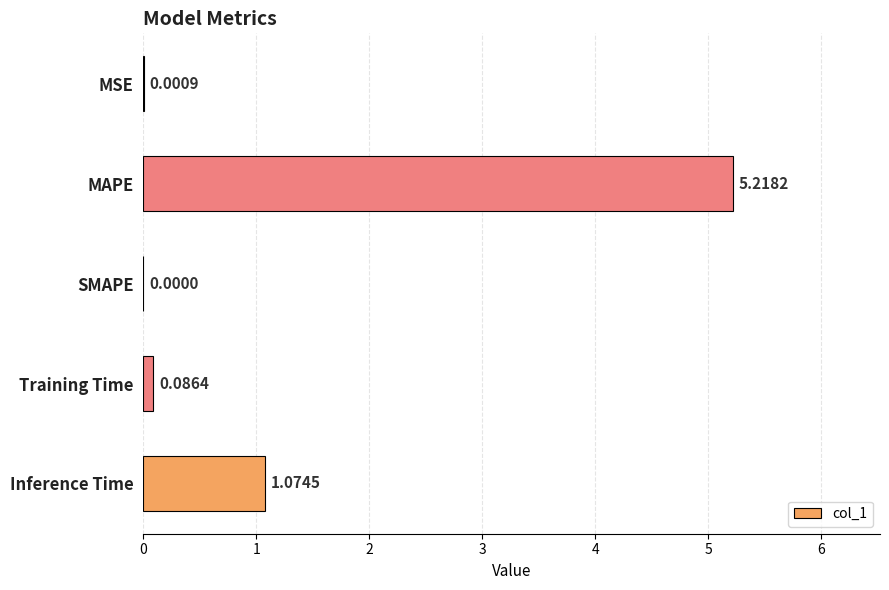

Where is the data nearest to the value 2?

Inference Time